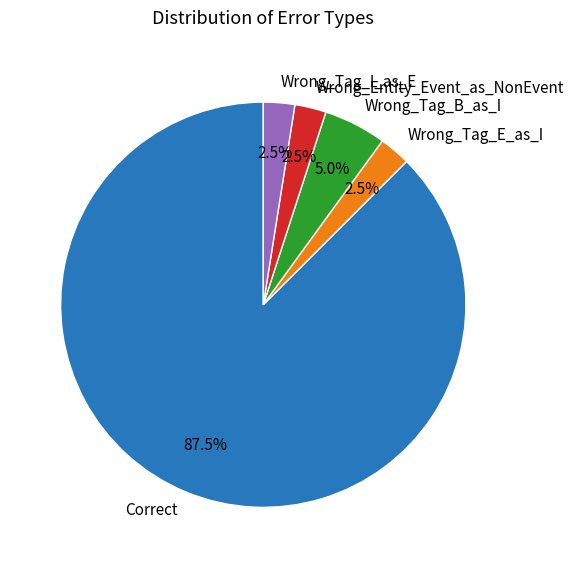

Combined, do Wrong_Entity_Event_as_NonEvent and Correct account for over 50%?

Yes